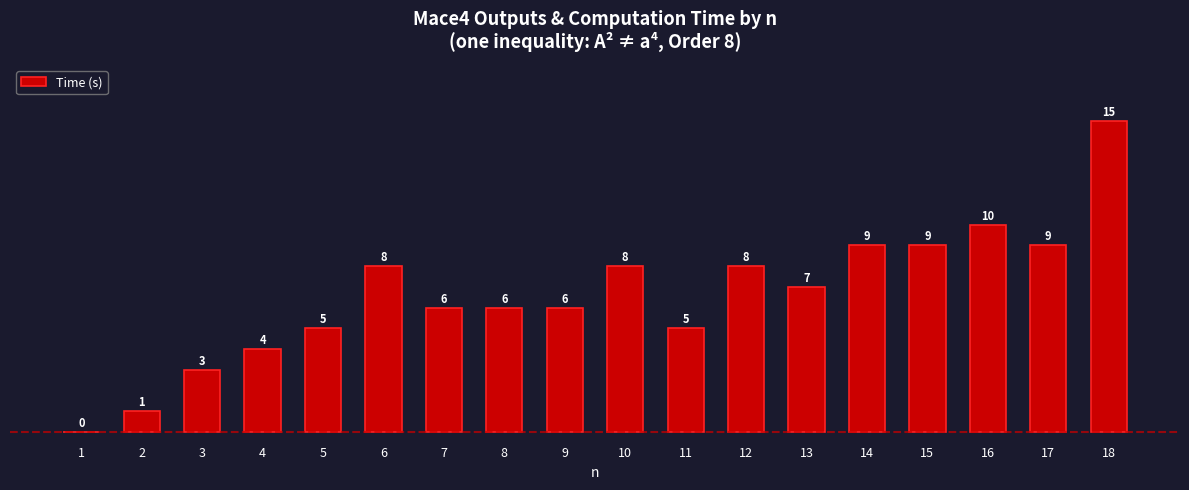

Is it true that the value at 8 is 6?

True